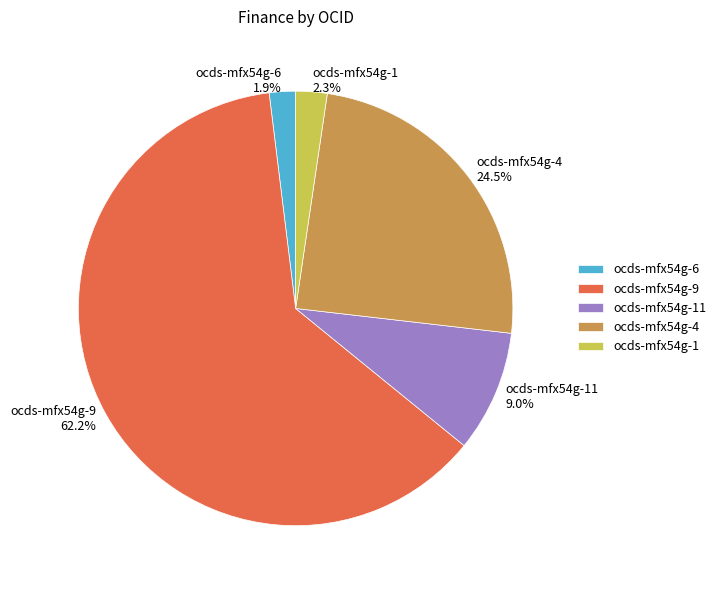

Between ocds-mfx54g-6 and ocds-mfx54g-11, which is larger?

ocds-mfx54g-11